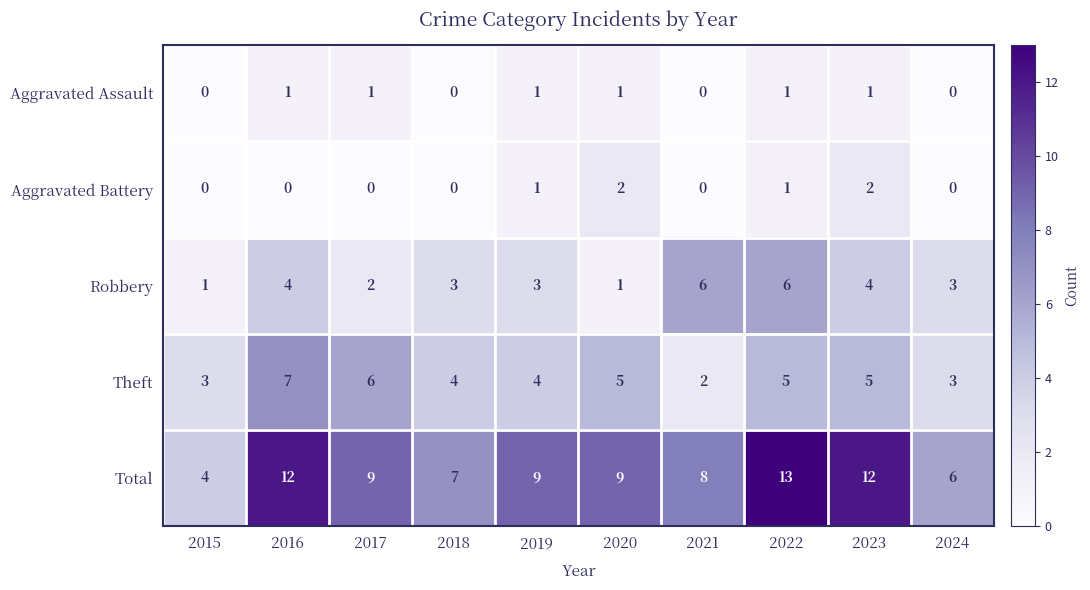

How many categories are shown in the chart?

10